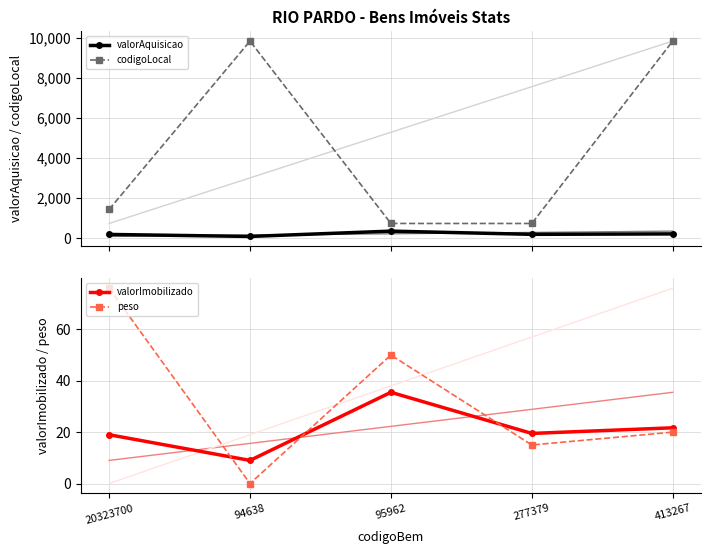

What is the total value across all series at 277379?

966.5